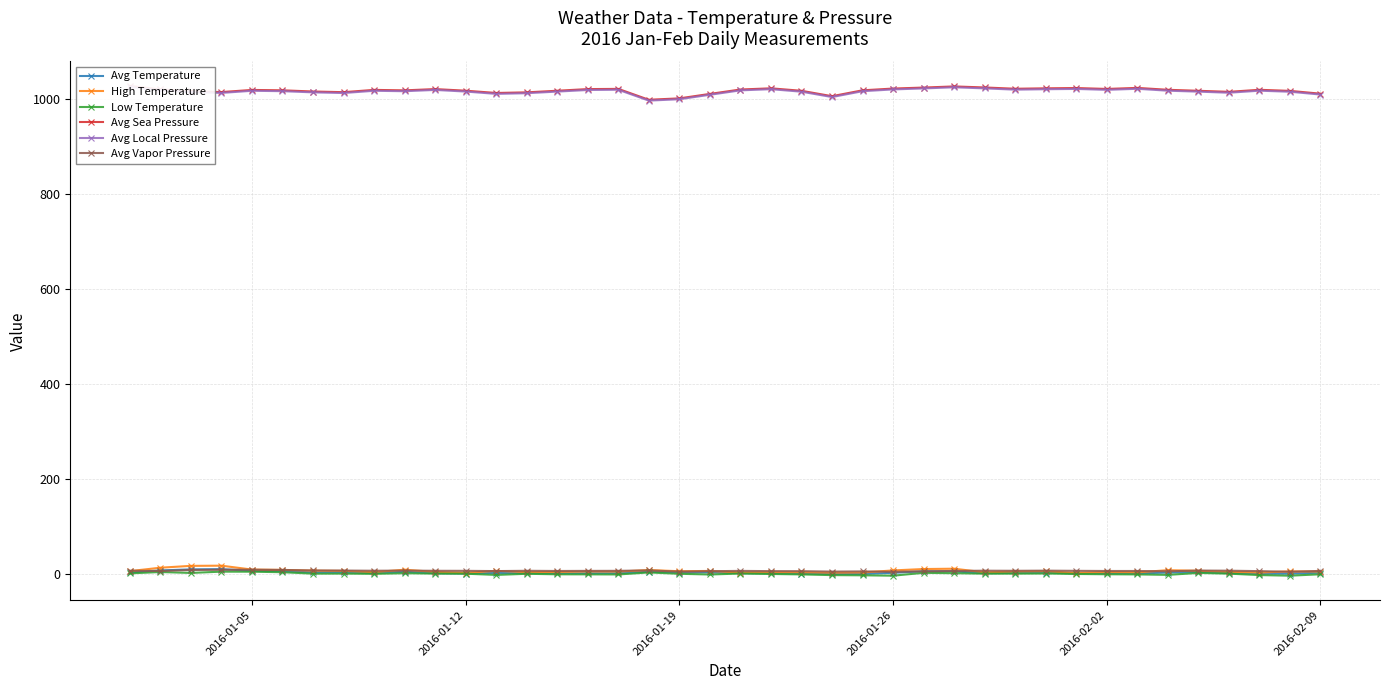

Read the Low Temperature value at 2016-01-05.

4.2